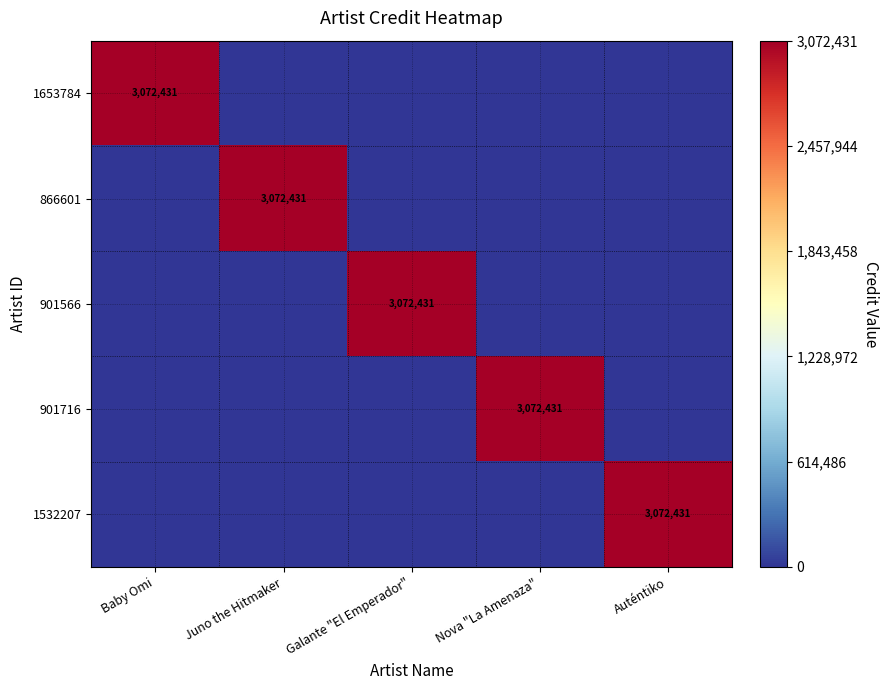

The value of 901716 at Nova "La Amenaza" is 4533023. True or false?

False